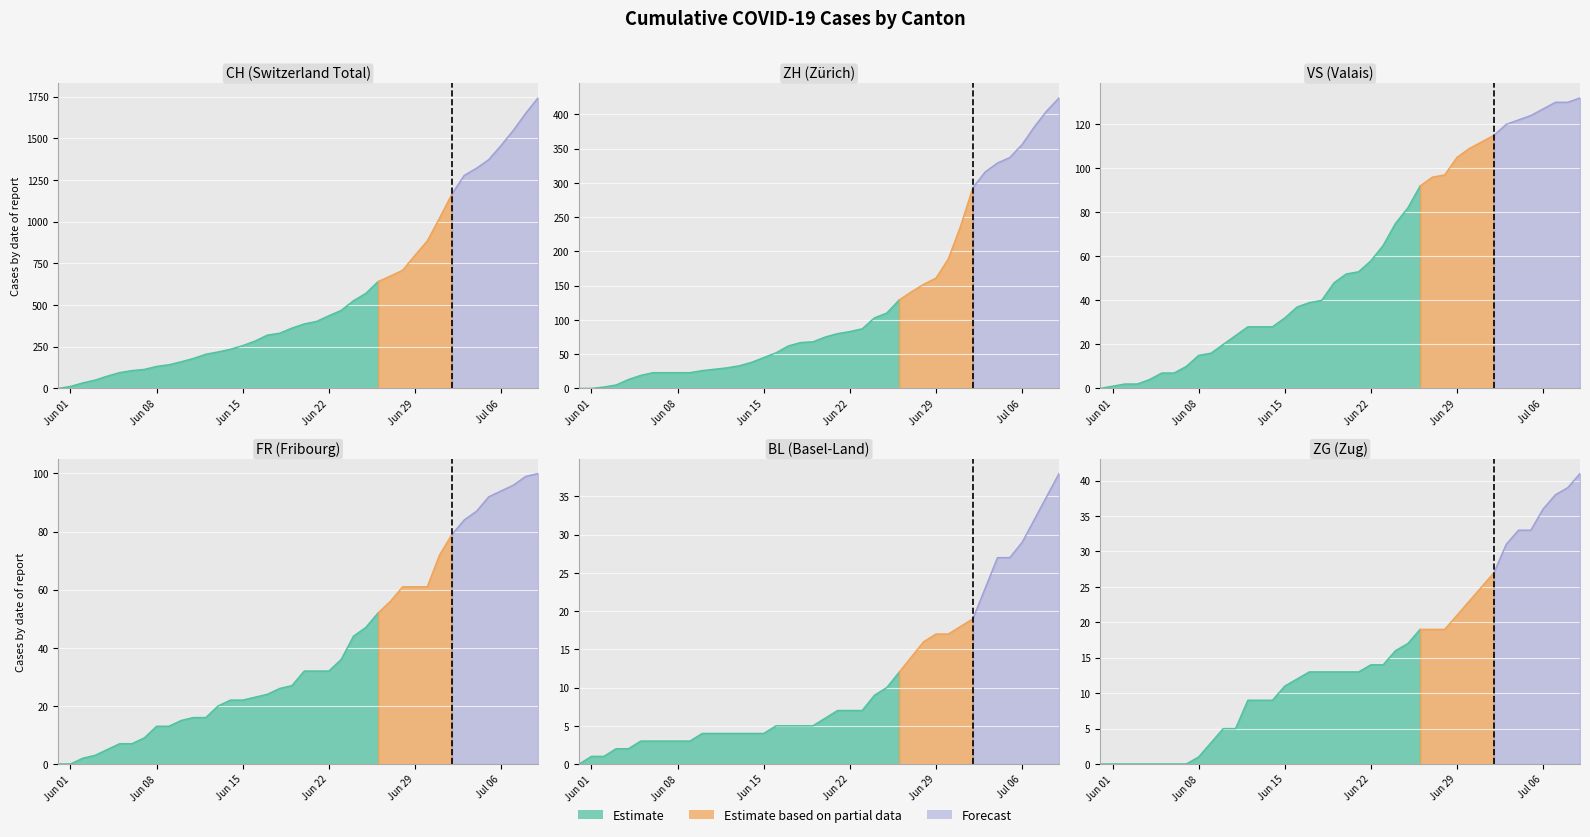

Which has a higher value, 2020-07-06 or 2020-06-19?

2020-07-06